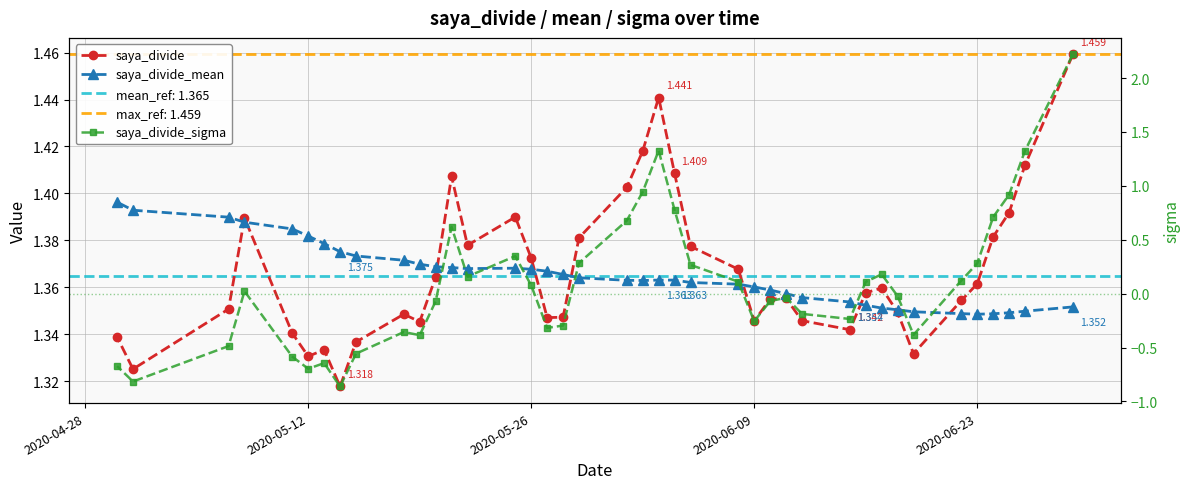

At which category does saya_divide_mean reach its first local valley?

2020-06-23